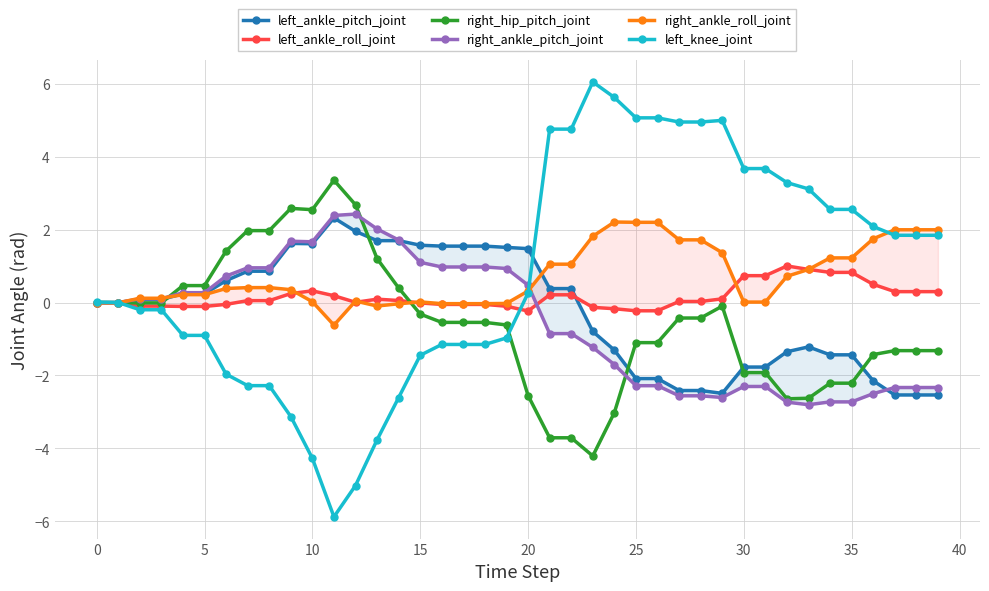

How many data points in left_knee_joint are above 0?

22